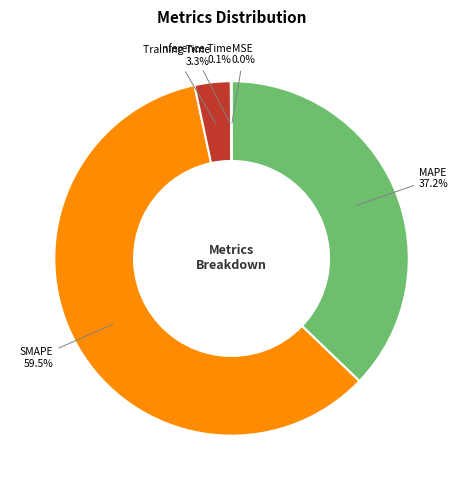

To the nearest percent, what is the difference between the largest and smallest slice percentages?

59%